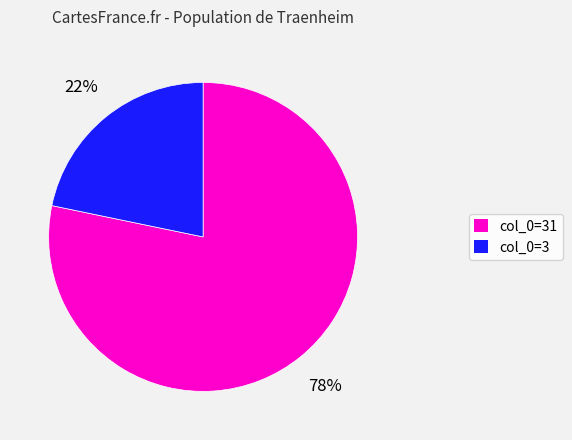

Does col_0=3 account for over 50% of the chart?

No